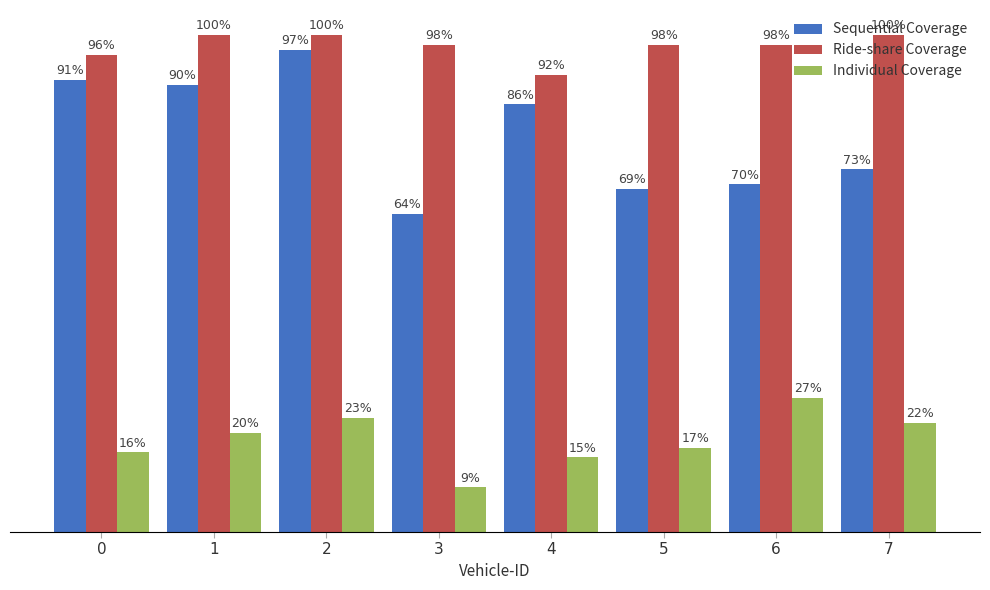

Is the value of Individual Coverage at 4 greater than the value of Ride-share Coverage at 6?

No